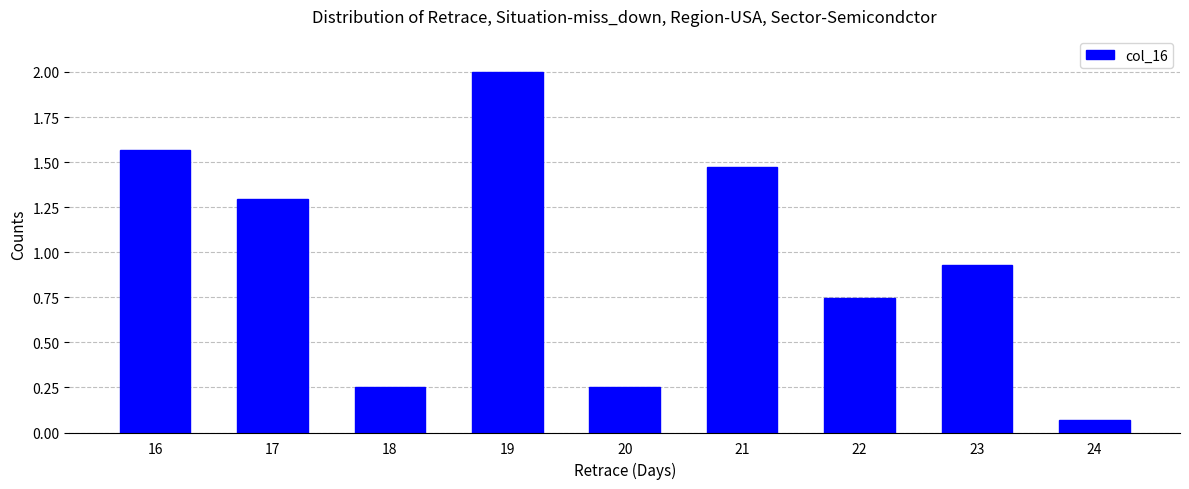

Is it true that the value at 19 is 3.3?

False